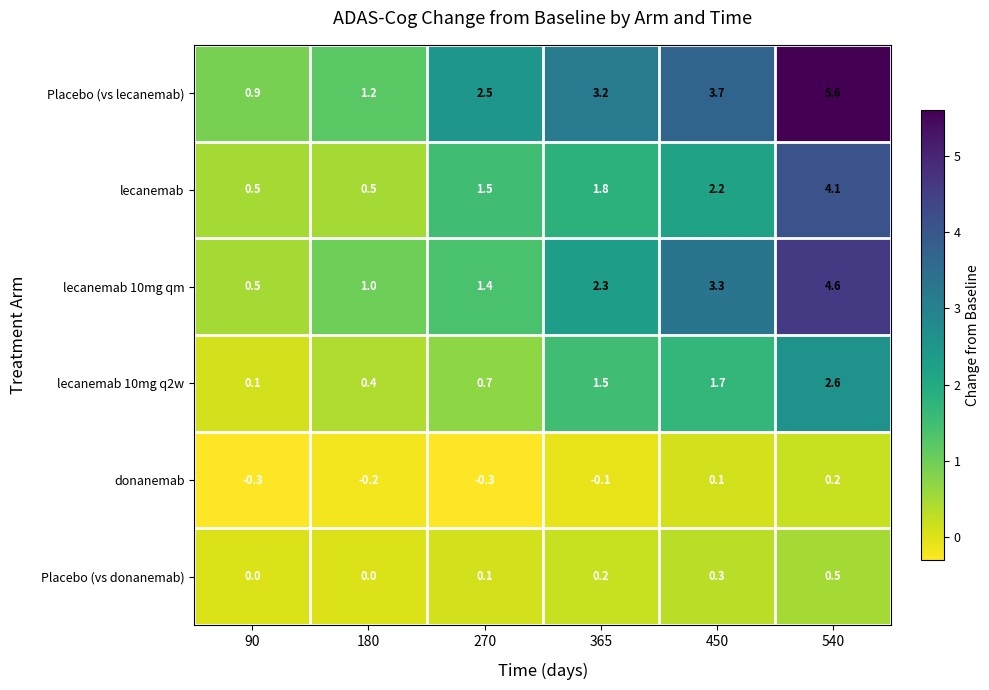

What is the difference between the maximum and minimum values in the lecanemab series?

3.6